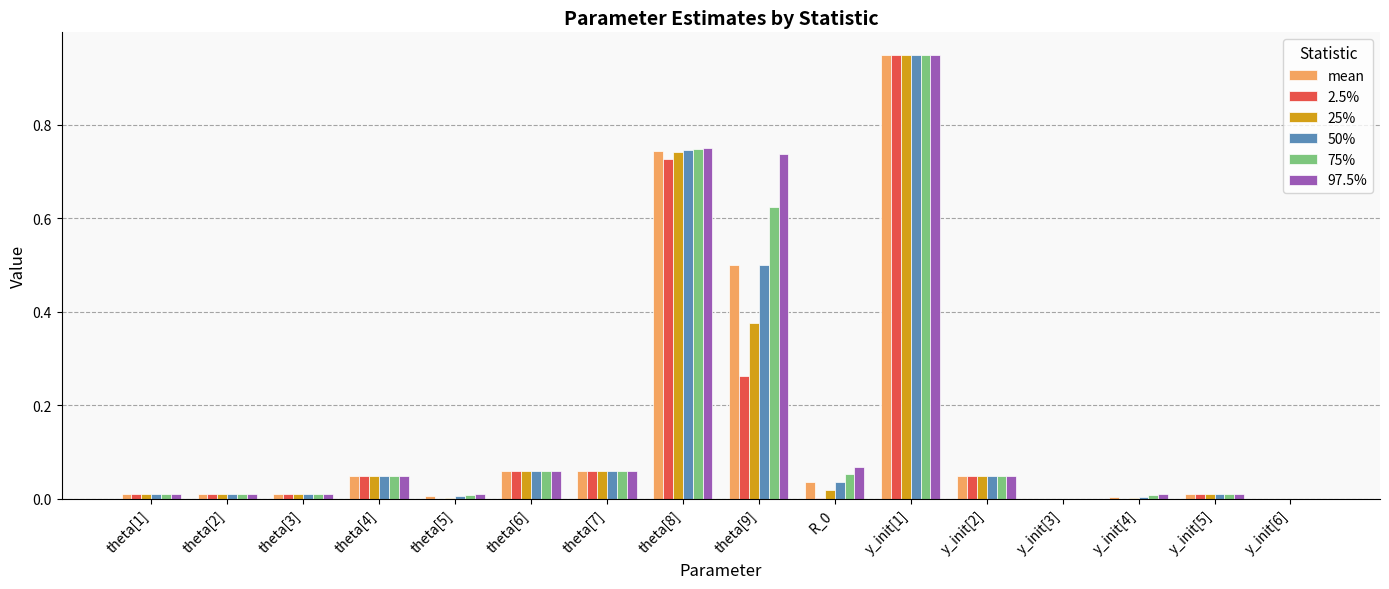

How many groups of bars are there?

16